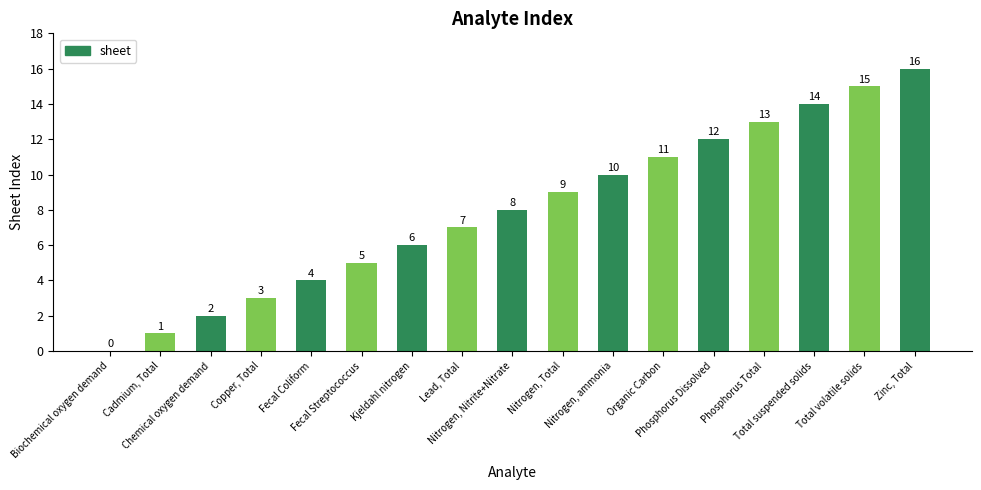

Reading left to right, list all the values displayed in this chart.

0	1	2	3	4	5	6	7	8	9	10	11	12	13	14	15	16